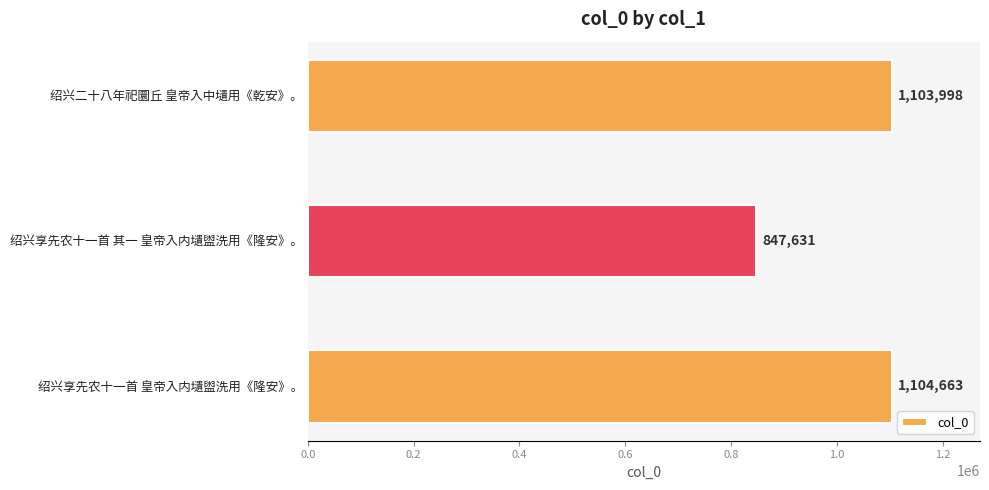

How many data points are less than 1103998?

1